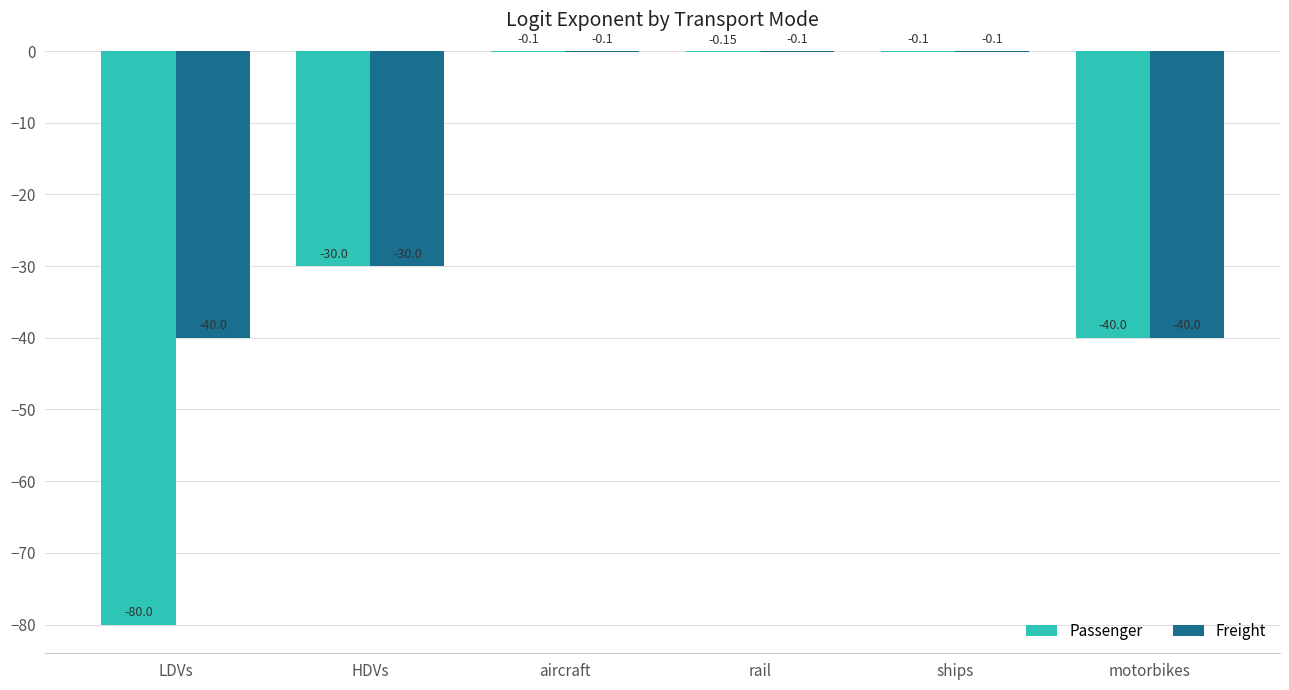

Where is Passenger nearest to the value -40?

motorbikes